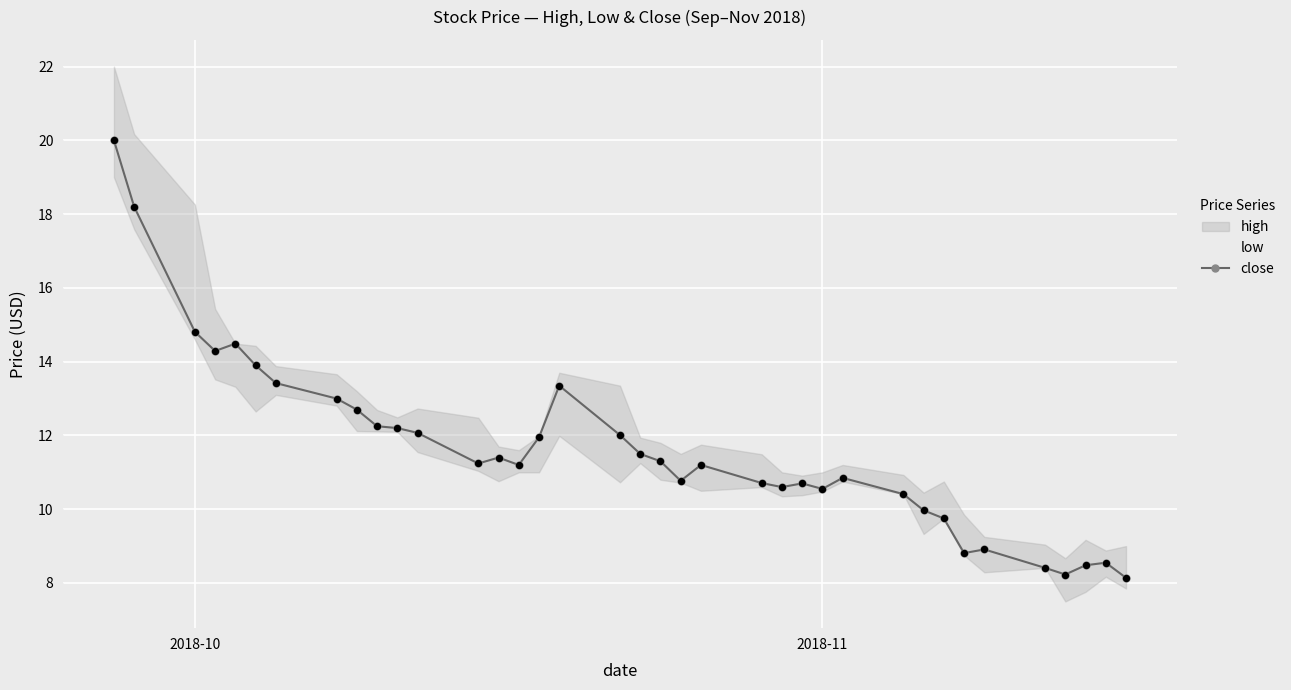

What is the maximum value for close?

20.0